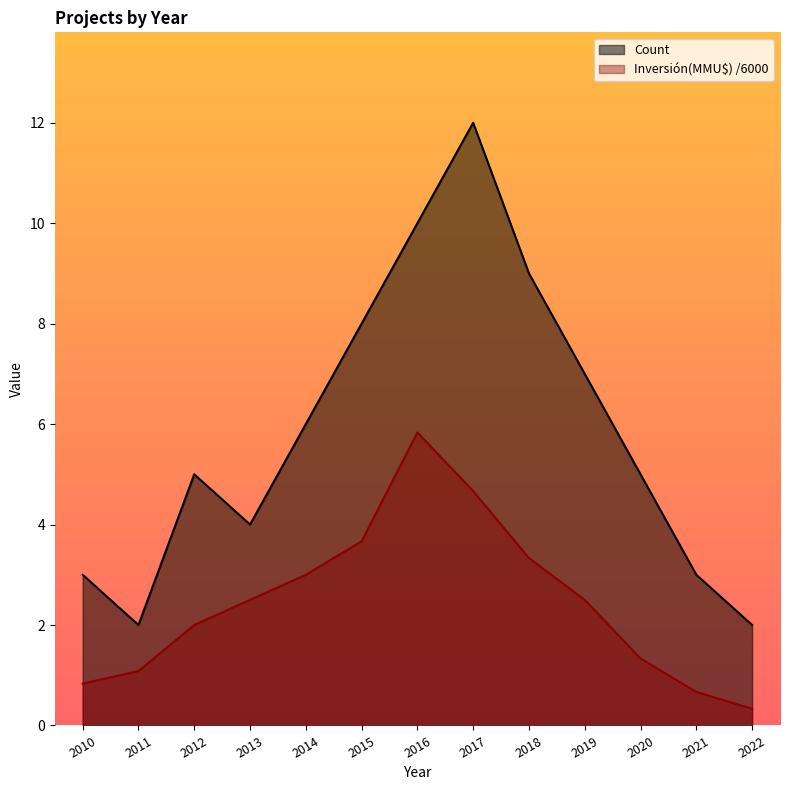

How many series are shown in this chart?

2